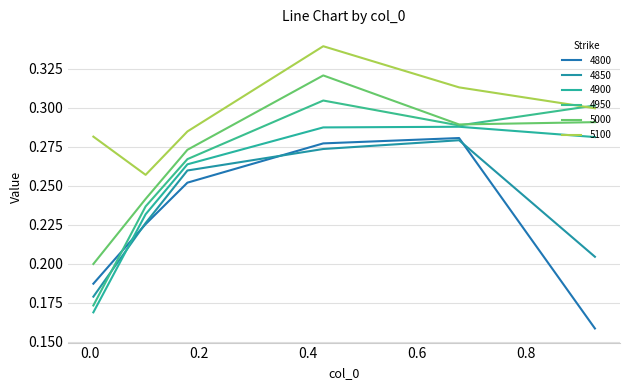

How many lines are shown in the chart?

6